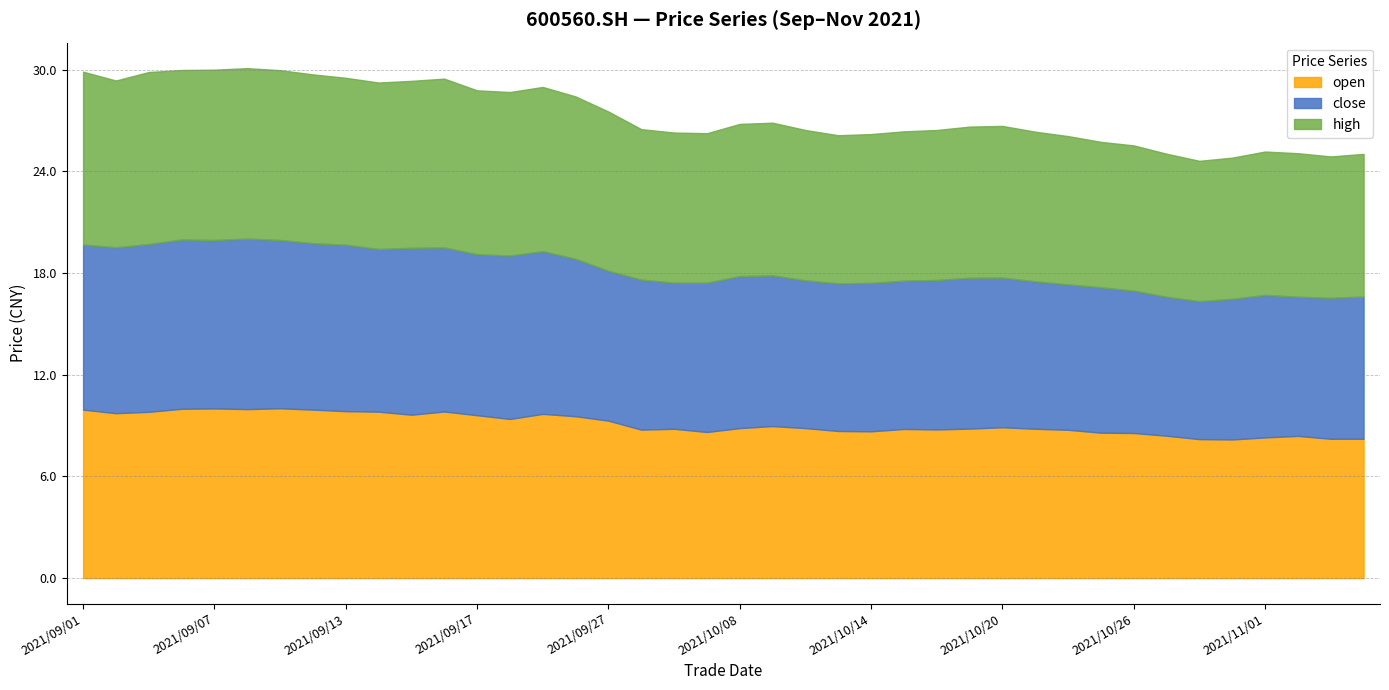

Reading right to left, list all the values displayed in this chart.

open: 2021/11/04=8.2	2021/11/03=8.2	2021/11/02=8.4	2021/11/01=8.3	2021/10/29=8.2	2021/10/28=8.2	2021/10/27=8.4	2021/10/26=8.6	2021/10/25=8.6	2021/10/22=8.8	2021/10/21=8.8	2021/10/20=8.9	2021/10/19=8.8	2021/10/18=8.8	2021/10/15=8.8	2021/10/14=8.7	2021/10/13=8.7	2021/10/12=8.8	2021/10/11=9.0	2021/10/08=8.8	2021/09/30=8.6	2021/09/29=8.8	2021/09/28=8.8	2021/09/27=9.3	2021/09/24=9.6	2021/09/23=9.7	2021/09/22=9.4	2021/09/17=9.6	2021/09/16=9.8	2021/09/15=9.6	2021/09/14=9.8	2021/09/13=9.8	2021/09/10=9.9	2021/09/09=10.0	2021/09/08=10.0	2021/09/07=10.0	2021/09/06=10.0	2021/09/03=9.8	2021/09/02=9.7	2021/09/01=9.9
close: 2021/11/04=8.4	2021/11/03=8.3	2021/11/02=8.2	2021/11/01=8.4	2021/10/29=8.3	2021/10/28=8.1	2021/10/27=8.2	2021/10/26=8.4	2021/10/25=8.6	2021/10/22=8.6	2021/10/21=8.7	2021/10/20=8.8	2021/10/19=8.9	2021/10/18=8.8	2021/10/15=8.8	2021/10/14=8.8	2021/10/13=8.7	2021/10/12=8.7	2021/10/11=8.9	2021/10/08=9.0	2021/09/30=8.8	2021/09/29=8.6	2021/09/28=8.8	2021/09/27=8.8	2021/09/24=9.3	2021/09/23=9.6	2021/09/22=9.6	2021/09/17=9.5	2021/09/16=9.7	2021/09/15=9.8	2021/09/14=9.6	2021/09/13=9.8	2021/09/10=9.8	2021/09/09=9.9	2021/09/08=10.1	2021/09/07=9.9	2021/09/06=10.0	2021/09/03=9.9	2021/09/02=9.8	2021/09/01=9.7
high: 2021/11/04=8.4	2021/11/03=8.3	2021/11/02=8.5	2021/11/01=8.5	2021/10/29=8.3	2021/10/28=8.3	2021/10/27=8.4	2021/10/26=8.6	2021/10/25=8.6	2021/10/22=8.8	2021/10/21=8.8	2021/10/20=8.9	2021/10/19=8.9	2021/10/18=8.8	2021/10/15=8.8	2021/10/14=8.8	2021/10/13=8.7	2021/10/12=8.9	2021/10/11=9.0	2021/10/08=9.0	2021/09/30=8.8	2021/09/29=8.9	2021/09/28=8.9	2021/09/27=9.4	2021/09/24=9.6	2021/09/23=9.7	2021/09/22=9.7	2021/09/17=9.7	2021/09/16=10.0	2021/09/15=9.8	2021/09/14=9.8	2021/09/13=9.8	2021/09/10=10.0	2021/09/09=10.0	2021/09/08=10.1	2021/09/07=10.1	2021/09/06=10.0	2021/09/03=10.2	2021/09/02=9.8	2021/09/01=10.2